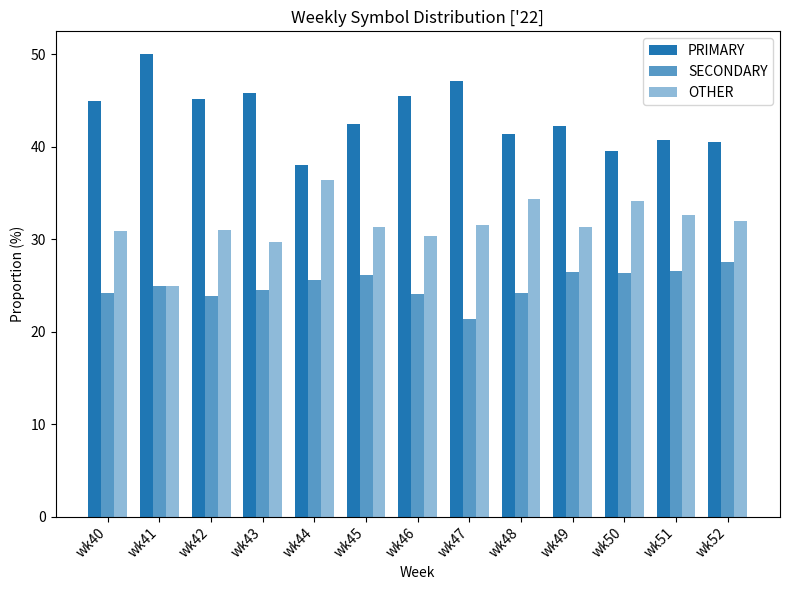

List the labels in order of SECONDARY value, largest first.

wk52, wk51, wk49, wk50, wk45, wk44, wk41, wk43, wk48, wk40, wk46, wk42, wk47